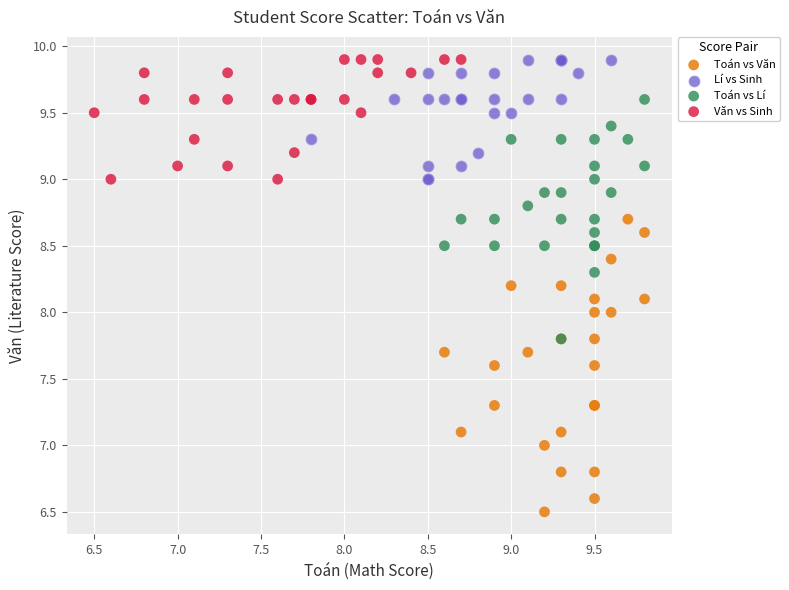

Which series has the largest Y range (max minus min)?

Toán vs Văn